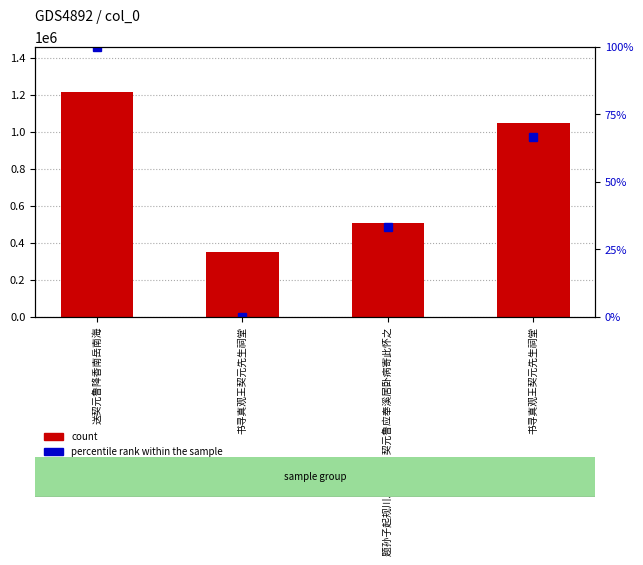

How many series are shown in this chart?

2